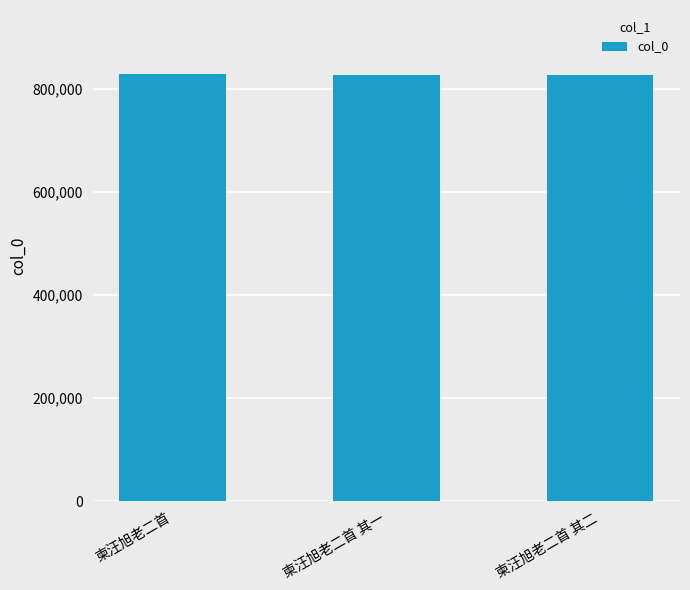

Is it true that the value at 柬汪旭老二首 is 299880?

False